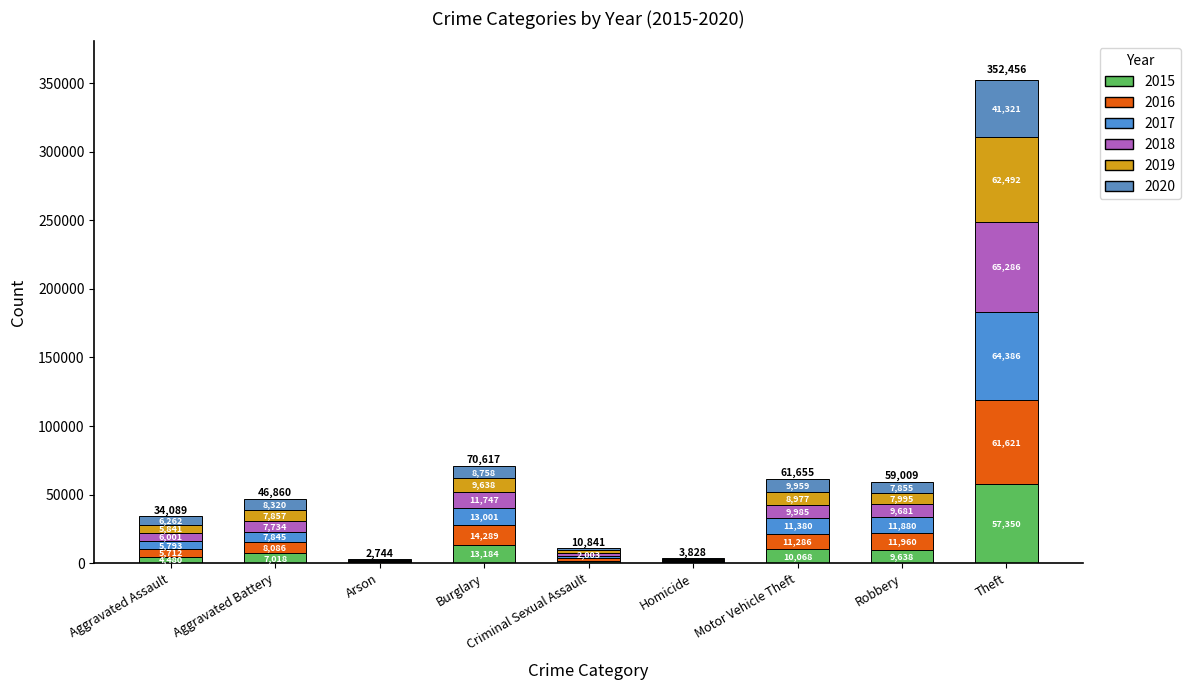

Rank the series at Aggravated Assault from lowest to highest value.

2015, 2016, 2017, 2019, 2018, 2020